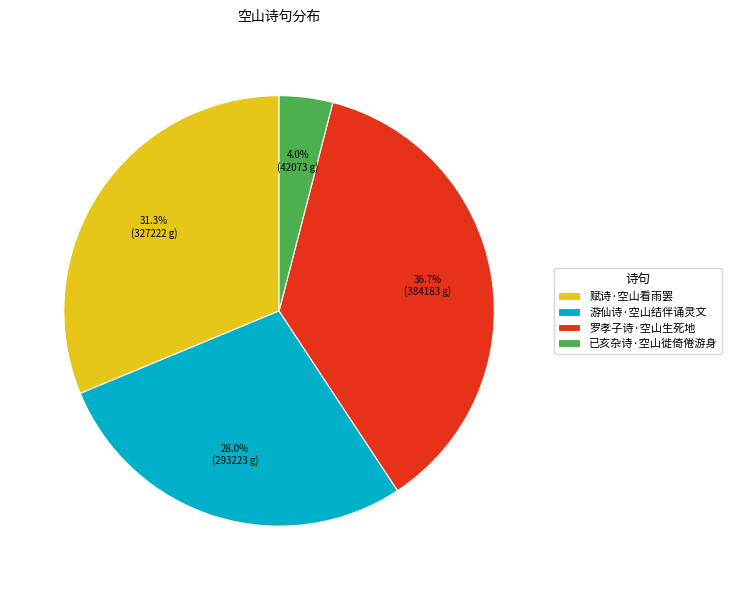

True or false: 游仙诗·空山结伴诵灵文 accounts for 28% of the total.

True